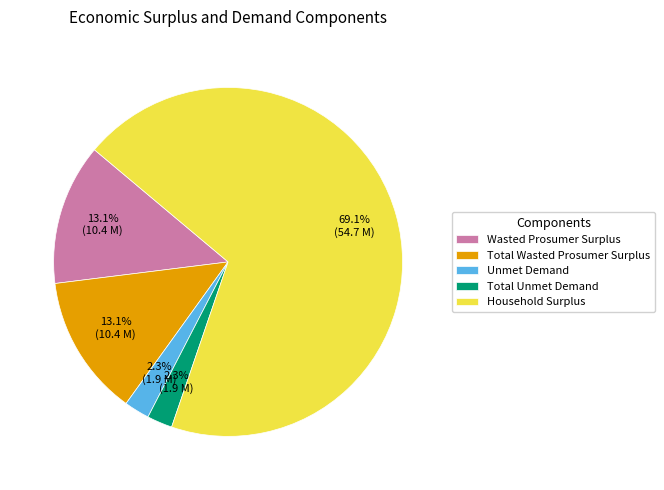

The Household Surplus slice represents 55% of the pie. True or false?

False